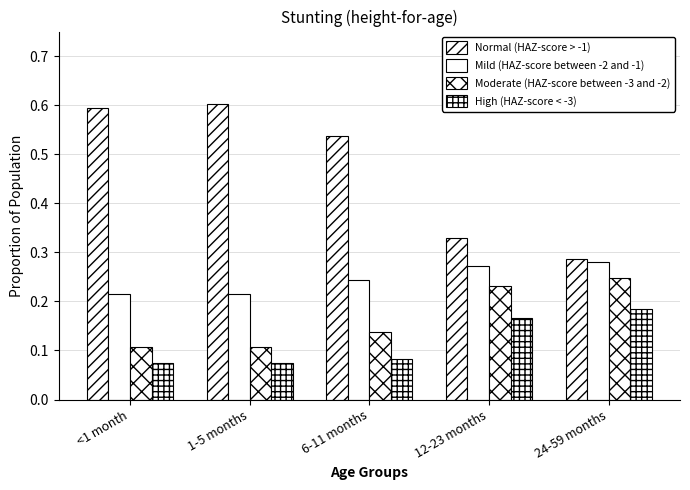

Reading left to right, what are all the values shown in this chart?

Normal (HAZ-score > -1): <1 month=0.6	1-5 months=0.6	6-11 months=0.5	12-23 months=0.3	24-59 months=0.3
Mild (HAZ-score between -2 and -1): <1 month=0.2	1-5 months=0.2	6-11 months=0.2	12-23 months=0.3	24-59 months=0.3
Moderate (HAZ-score between -3 and -2): <1 month=0.1	1-5 months=0.1	6-11 months=0.1	12-23 months=0.2	24-59 months=0.2
High (HAZ-score < -3): <1 month=0.1	1-5 months=0.1	6-11 months=0.1	12-23 months=0.2	24-59 months=0.2